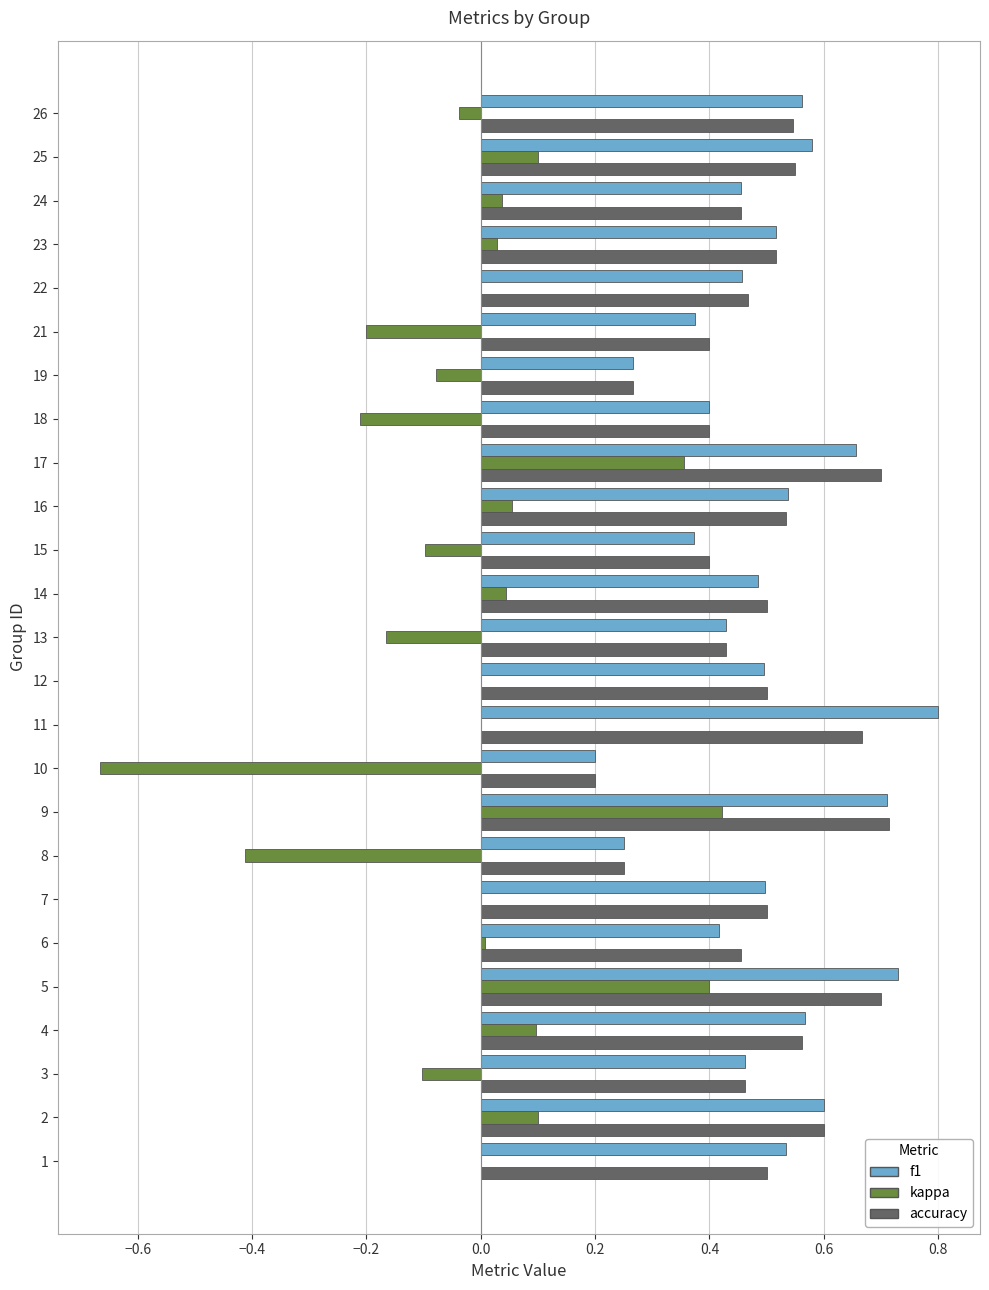

The value of accuracy at 15 is 0.4. True or false?

True